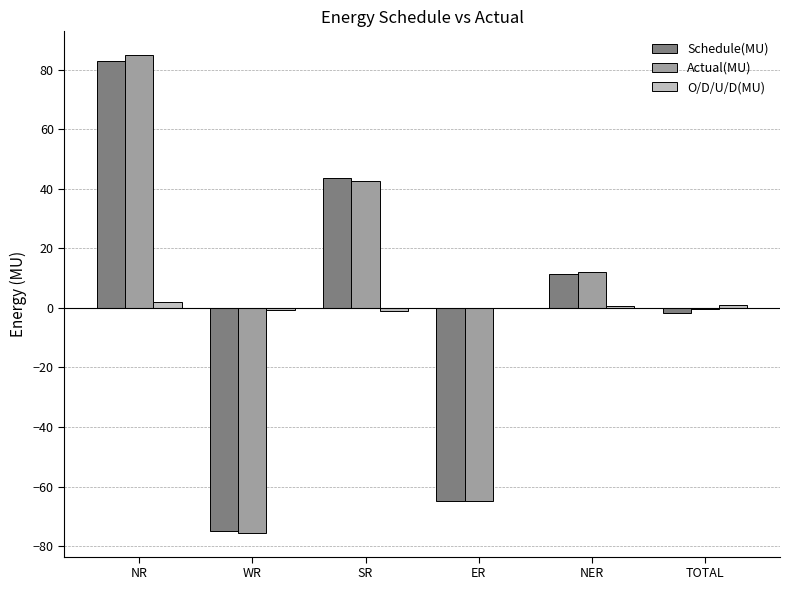

What is the total value across all series at WR?

-151.0